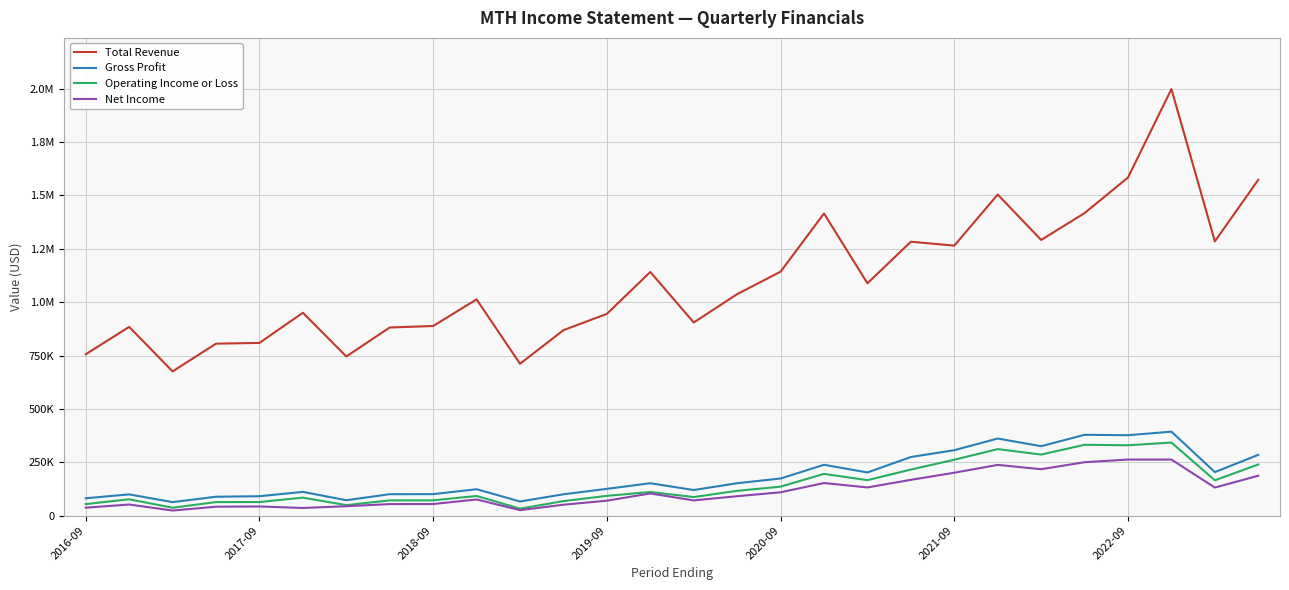

Does the chart have visible grid lines?

Yes